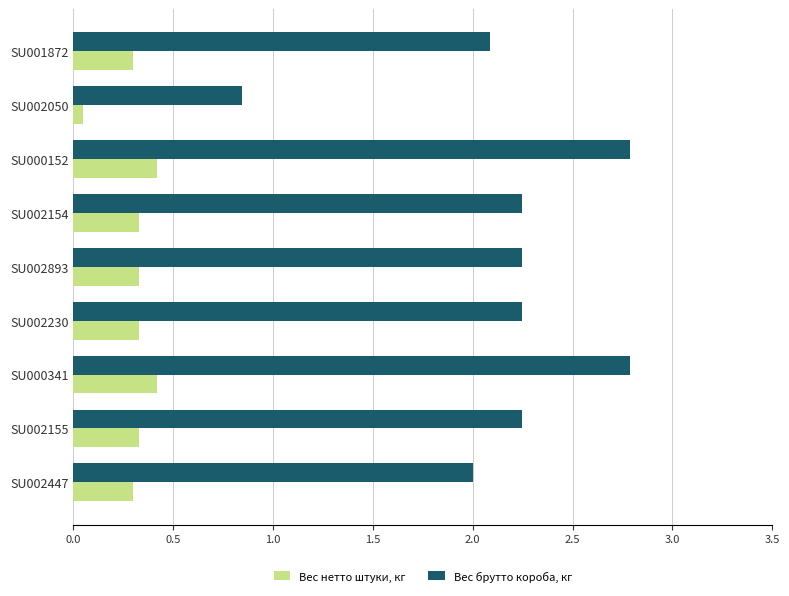

What is the greatest value displayed?

2.8